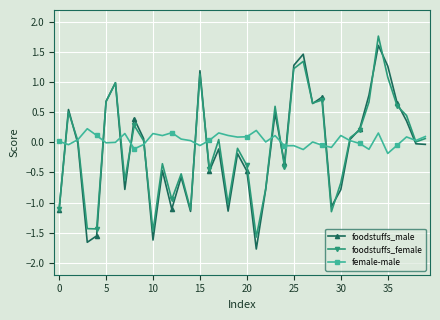

What is the value of the foodstuffs_male point at the 35th from the left?

1.6